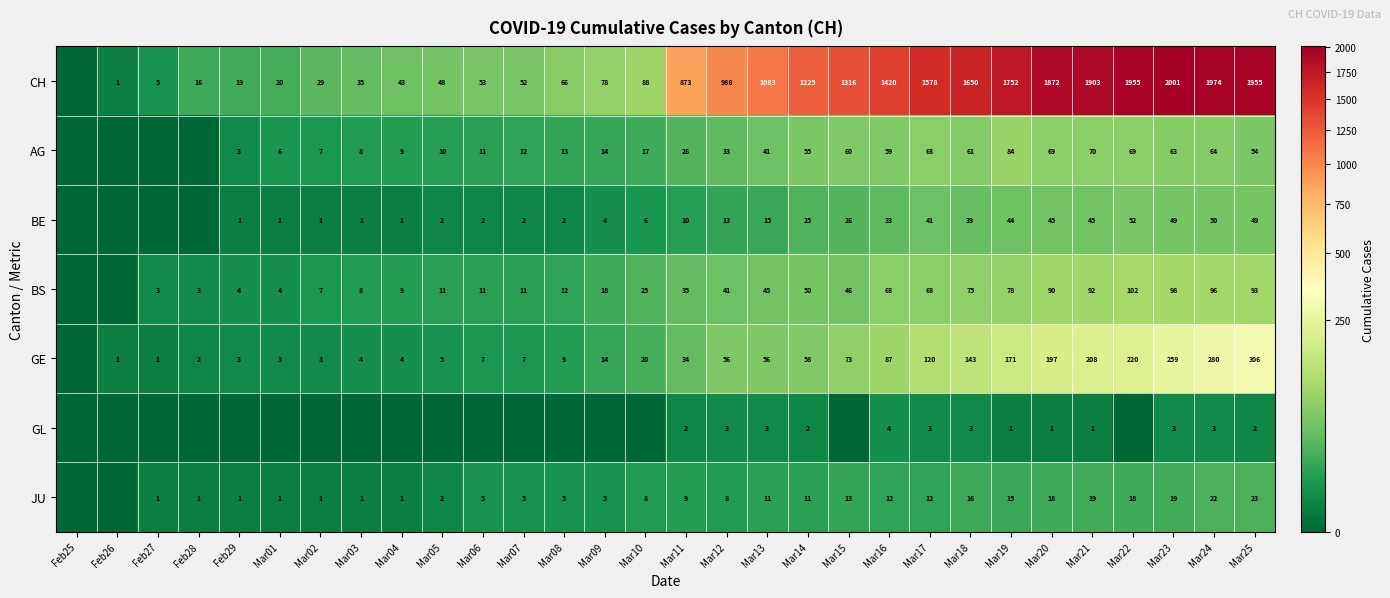

Is it true that BE equals 7 at Mar09?

False